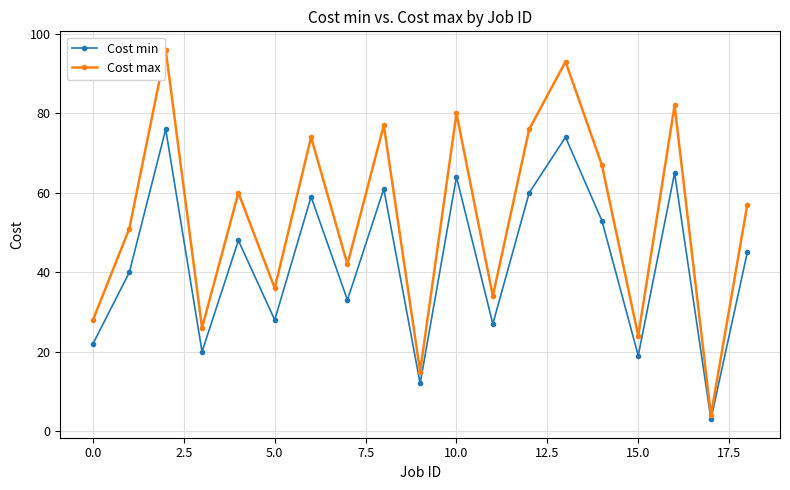

True or false: Cost min has more than 1 points higher than both neighbors.

True